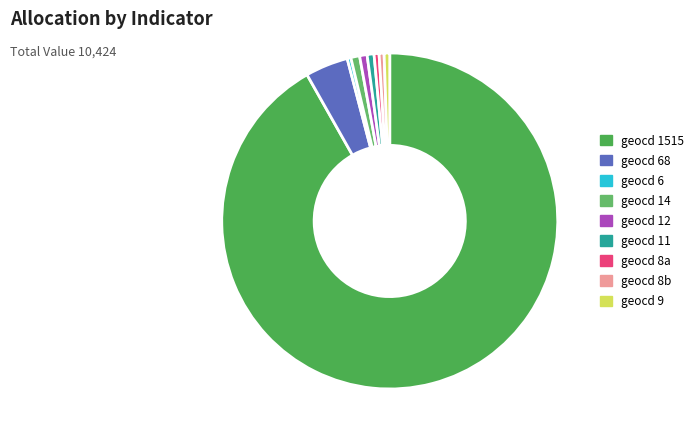

Count the number of slices in the pie.

9